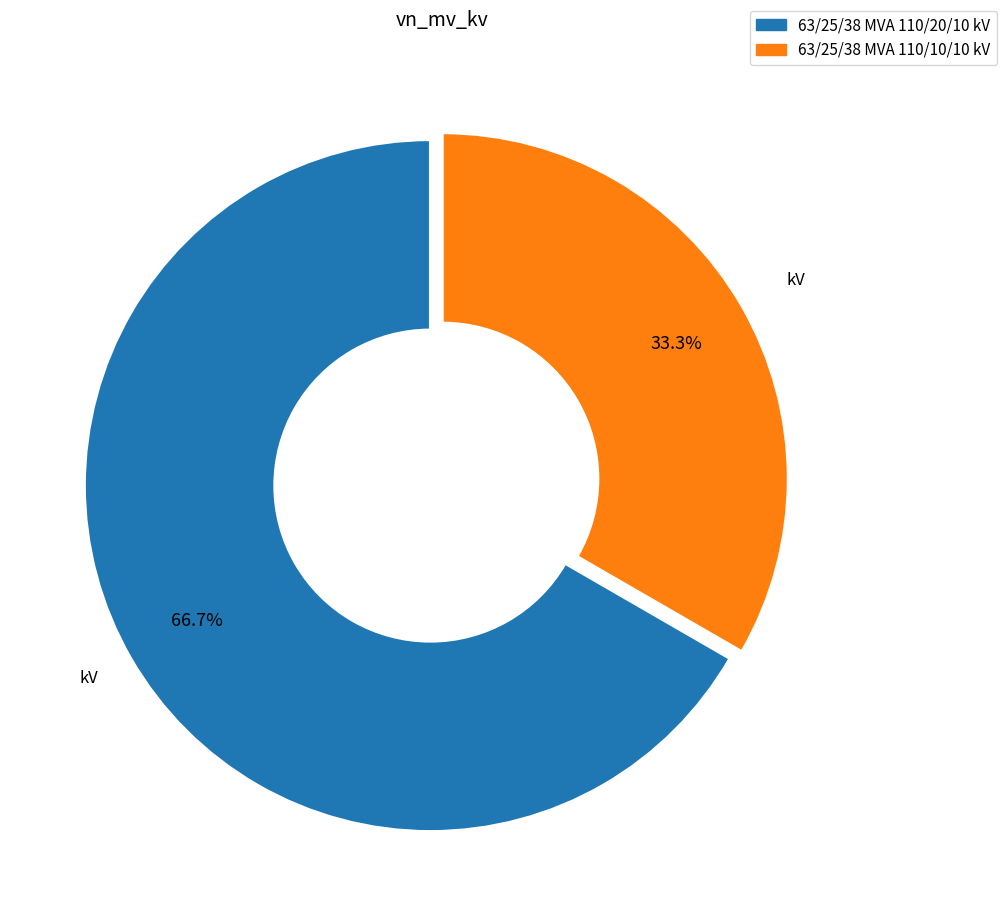

Which slice represents more than half of the pie?

63/25/38 MVA 110/20/10 kV